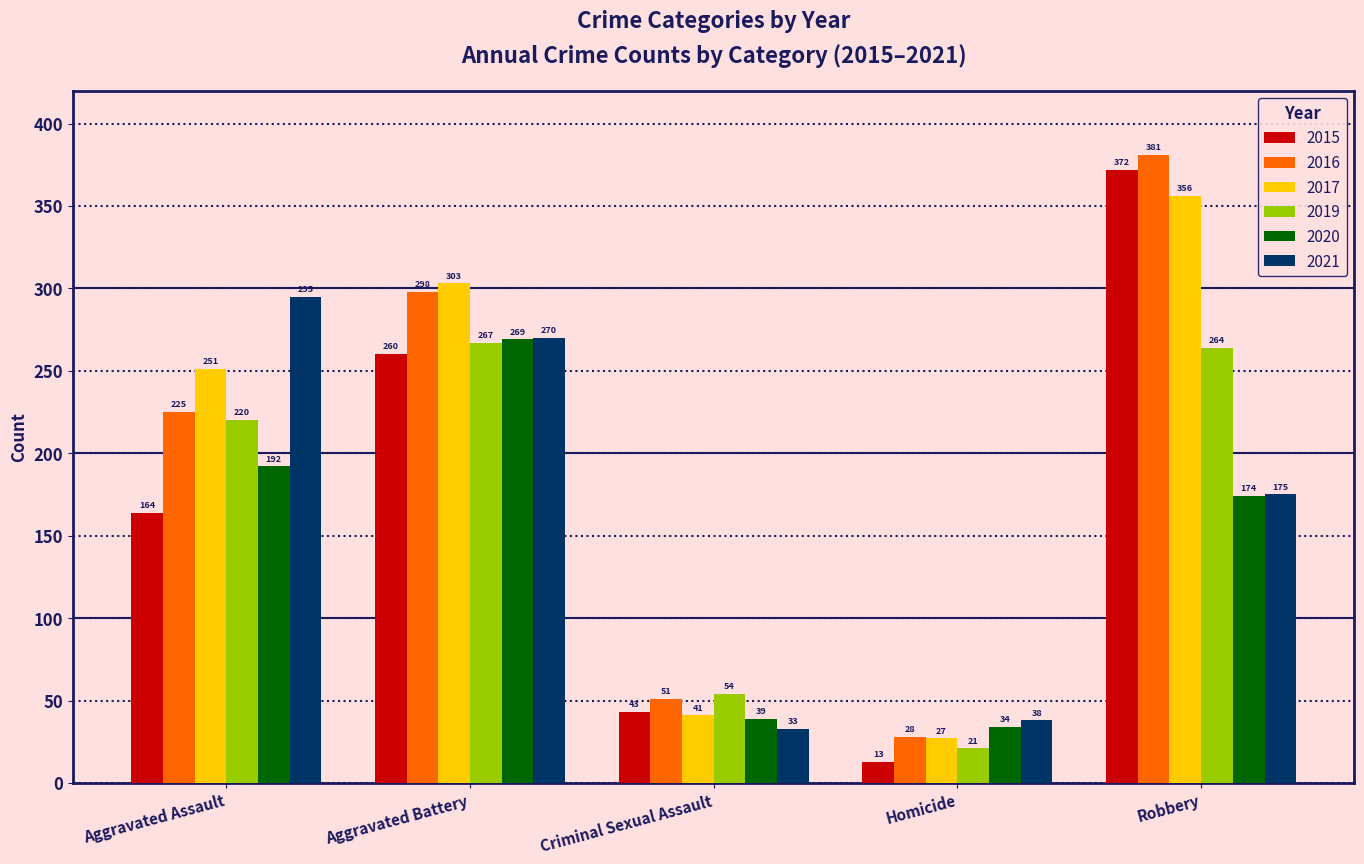

The value of 2017 at Aggravated Assault is 83. True or false?

False